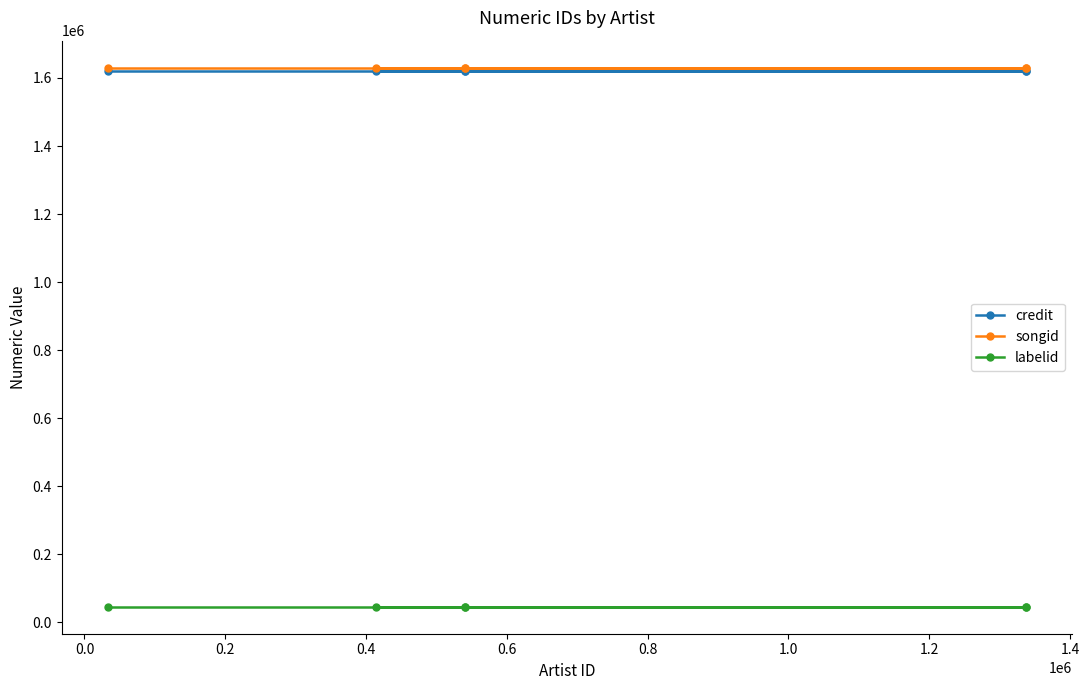

True or false: songid and labelid cross at least once.

False